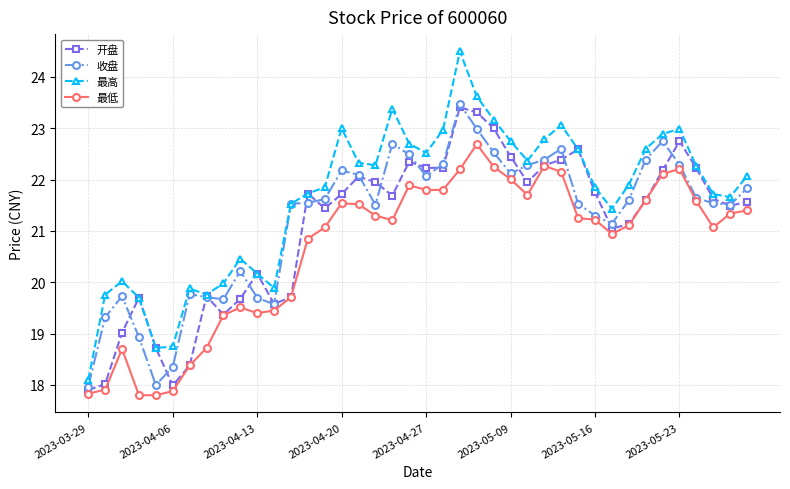

Which series has the largest total across all categories?

最高